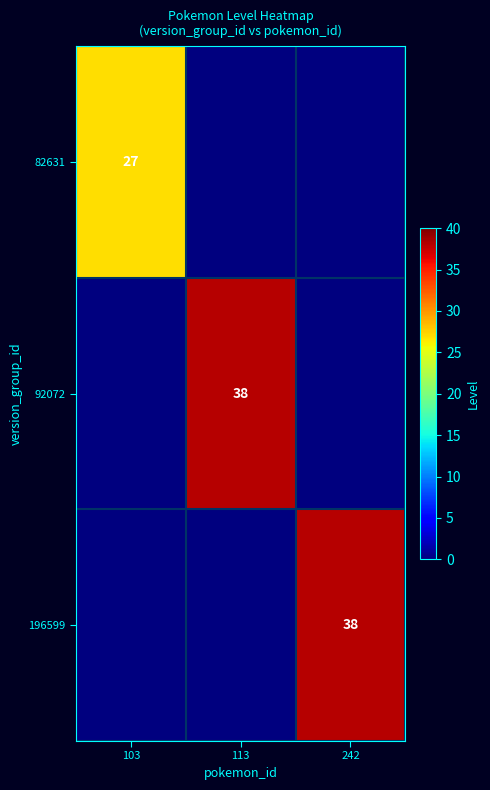

The value of 82631 at 103 is 27. True or false?

True